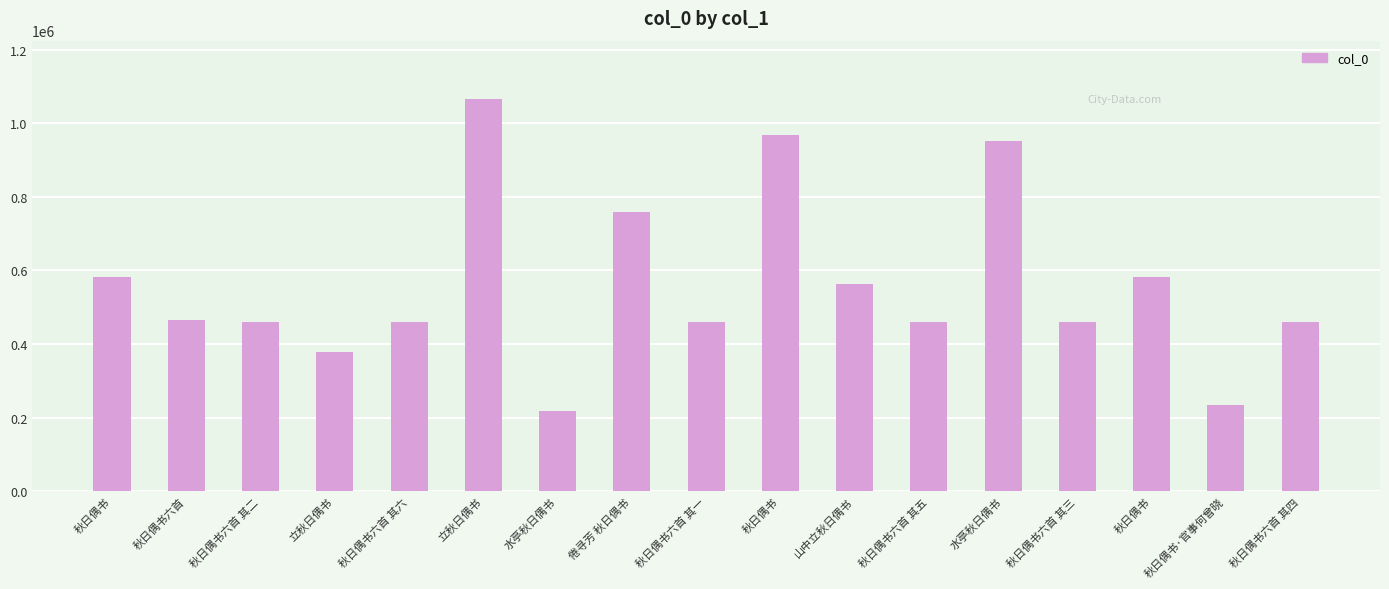

What is the maximum value shown in the chart?

1064457